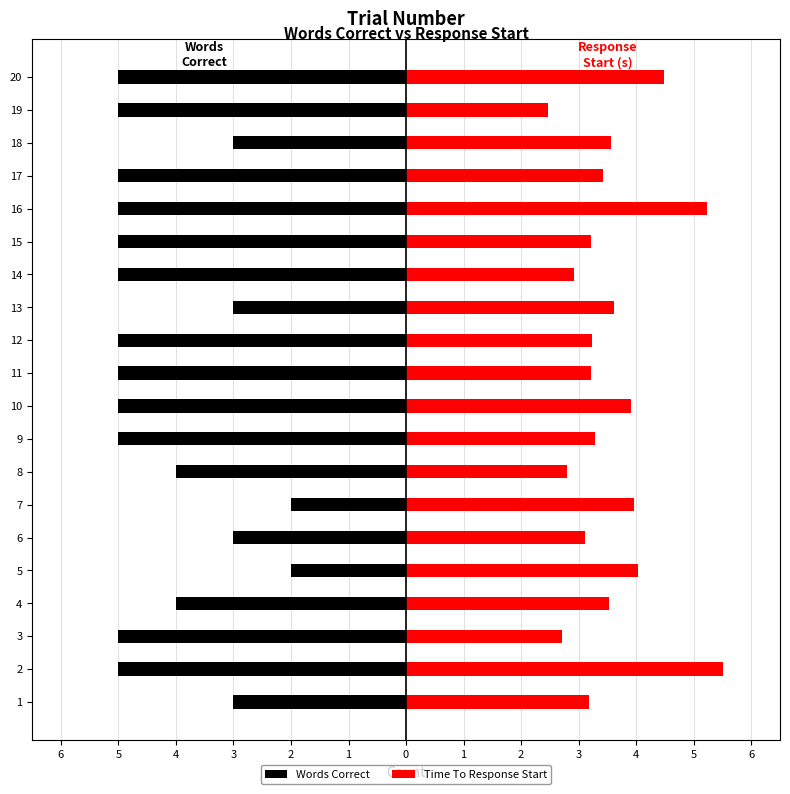

Which has a higher value, 2 or 13?

13